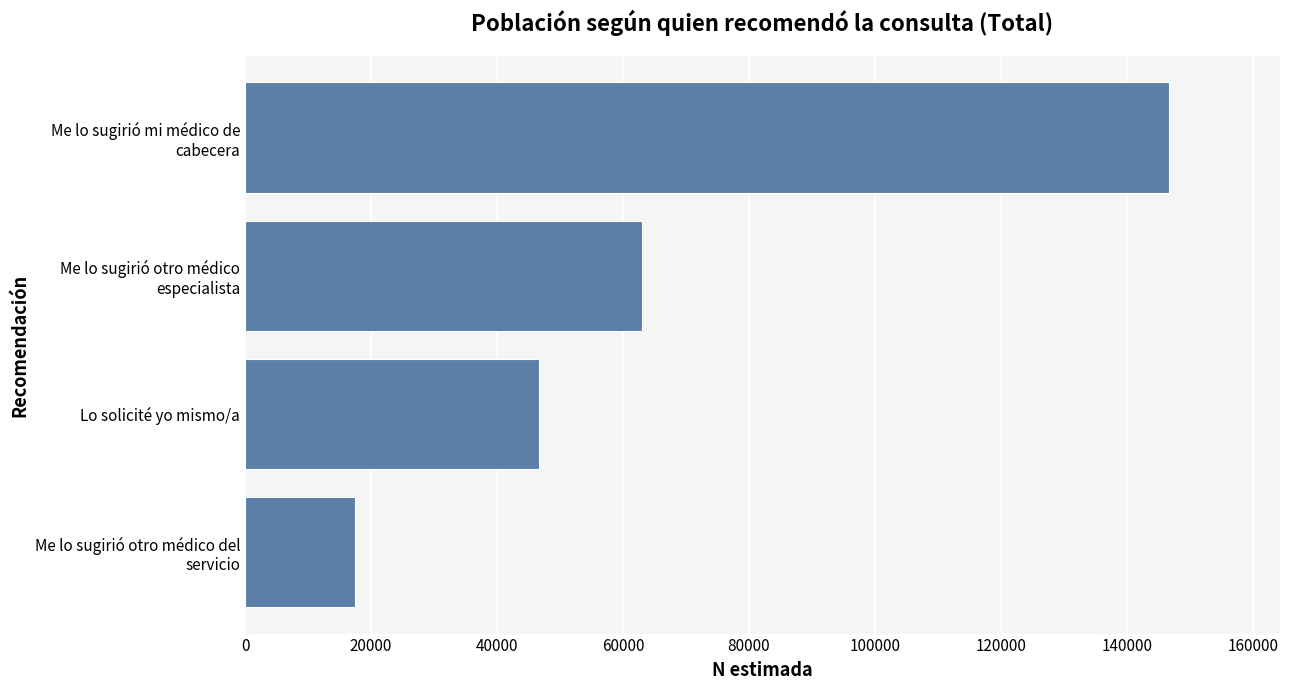

How many values are below 62974?

2